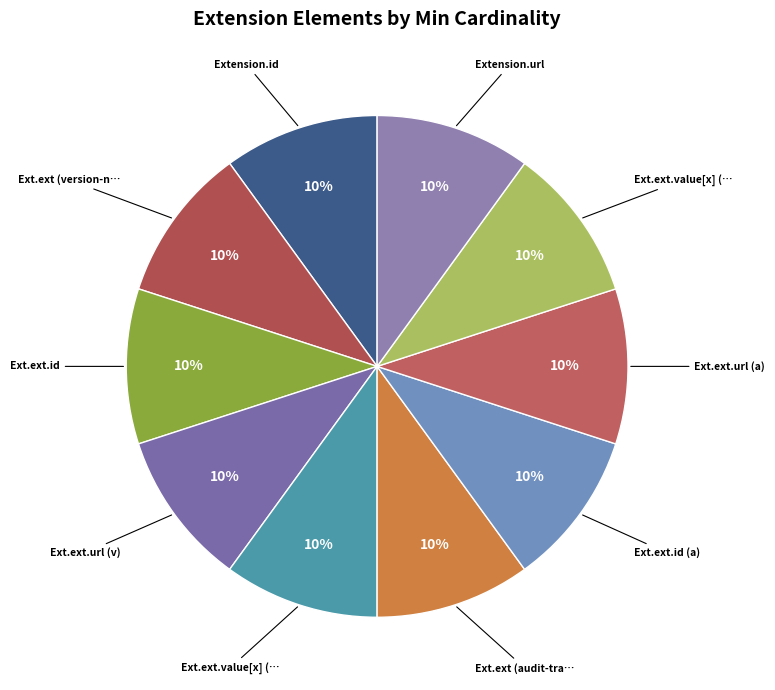

How many slices are in this pie chart?

10